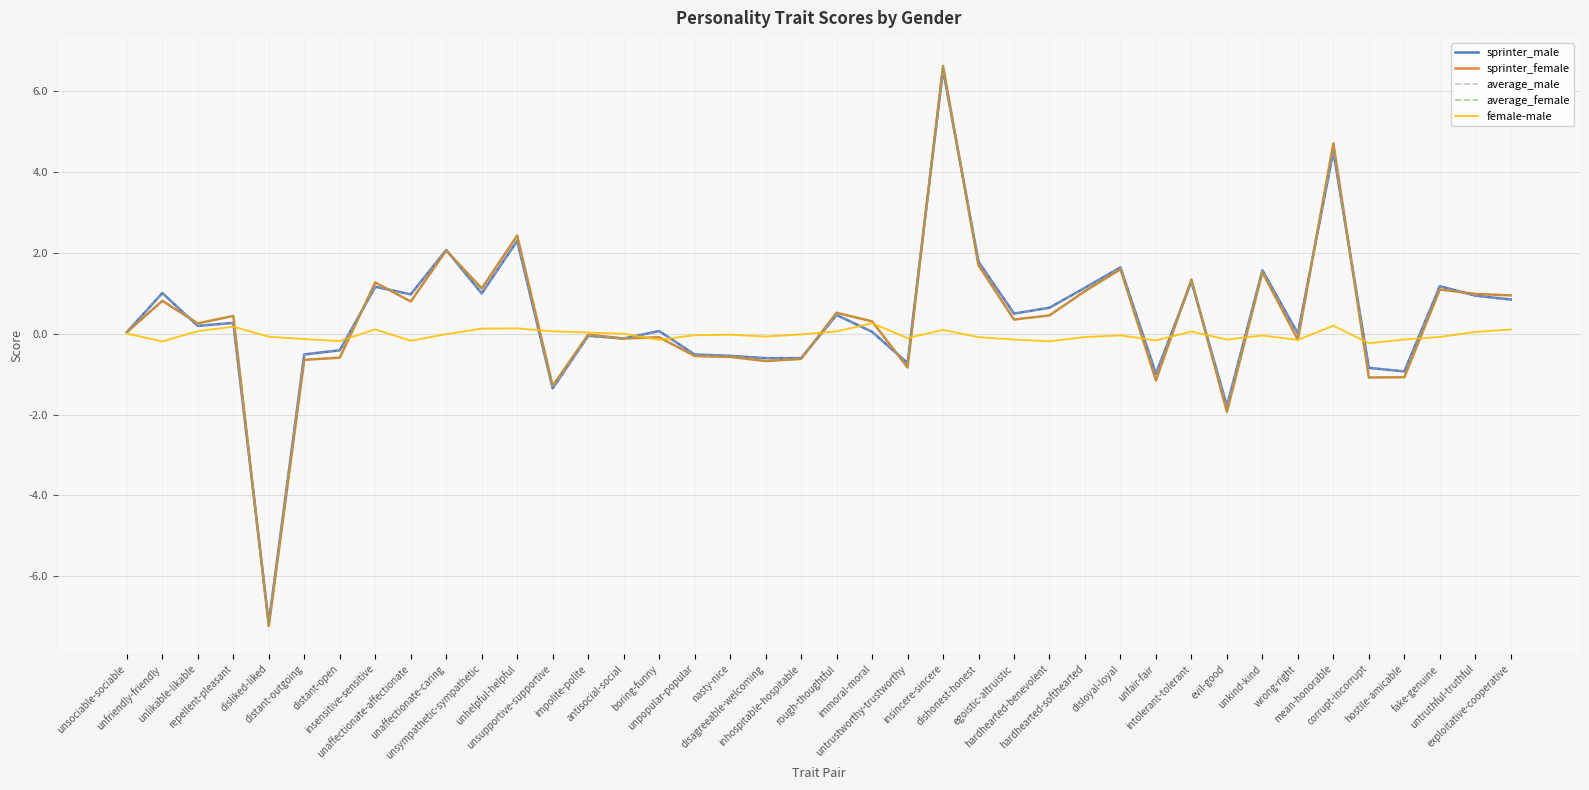

Which series has the largest range (max minus min)?

average_female